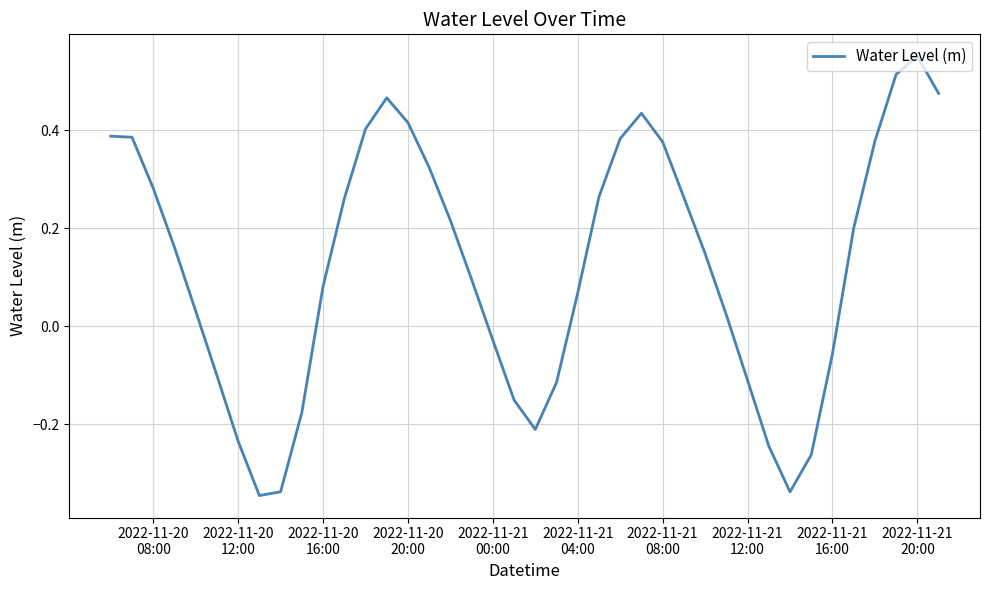

Does the chart display data point markers on the line(s)?

No